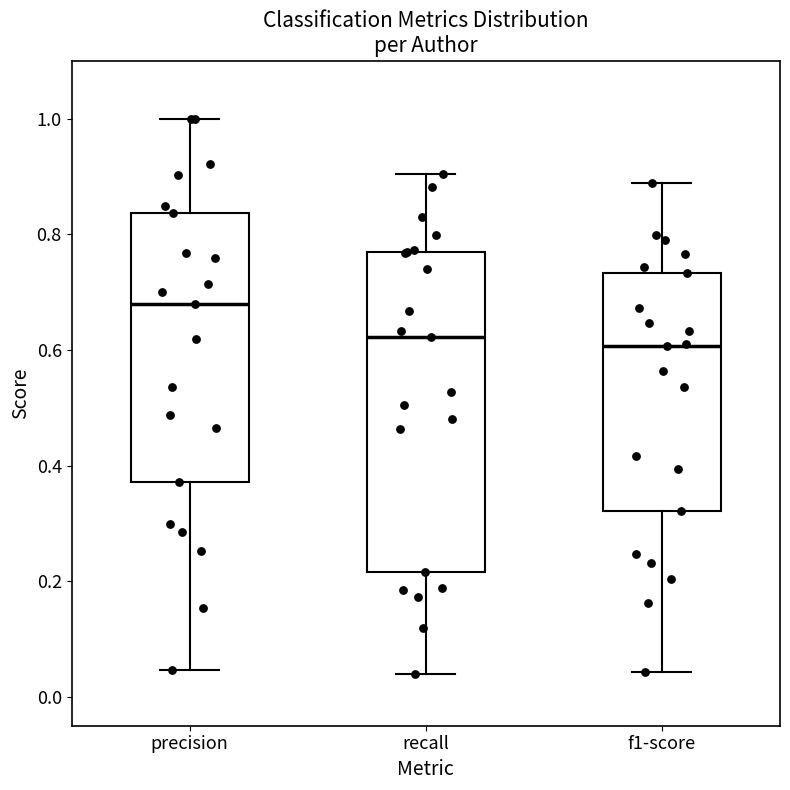

Comparing the boxes themselves (not the whiskers), which one is the tallest?

recall